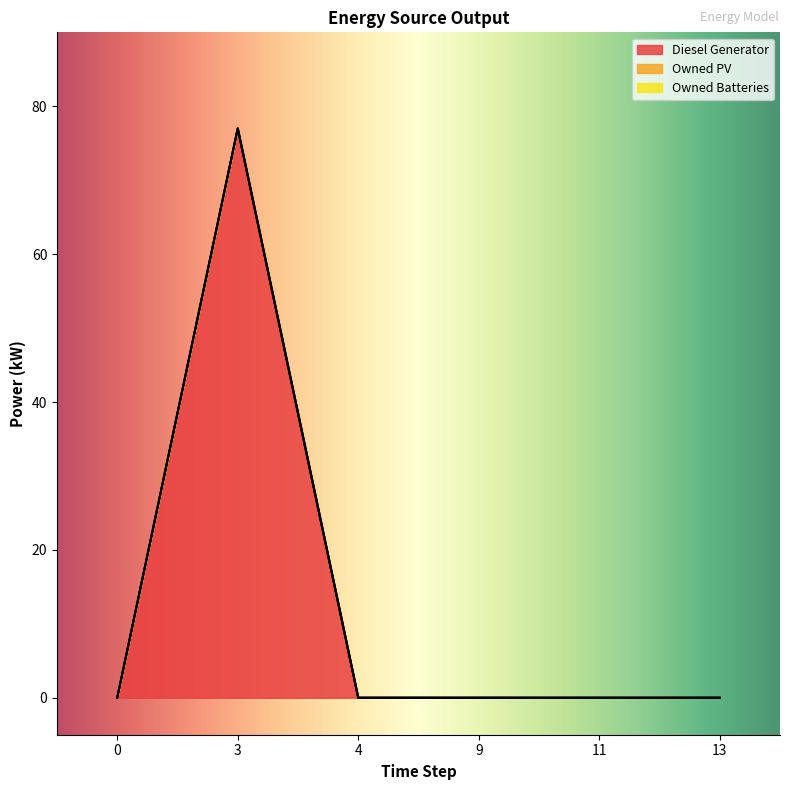

True or false: Owned PV and Owned Batteries intersect in this chart.

False